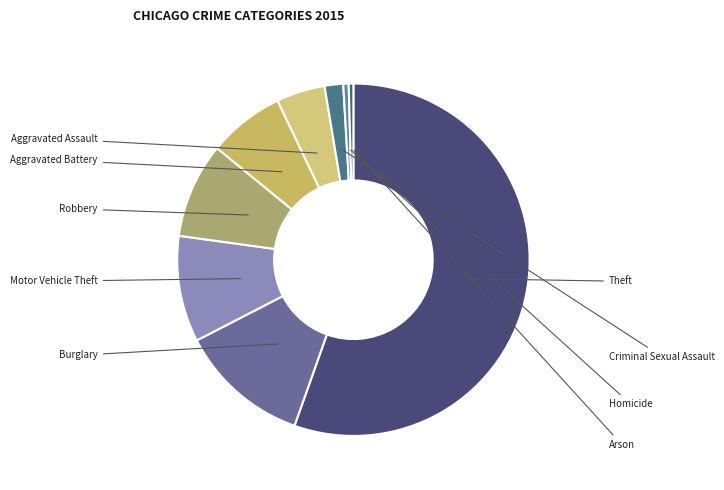

Is the sum of Aggravated Assault and Robbery greater than half?

No